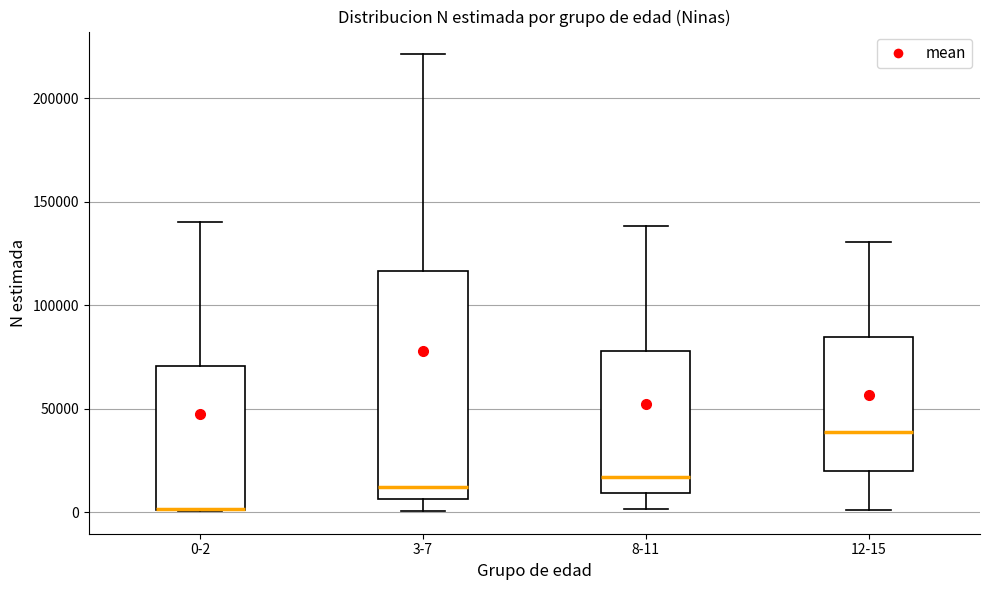

Comparing the boxes themselves (not the whiskers), which one is the tallest?

3-7